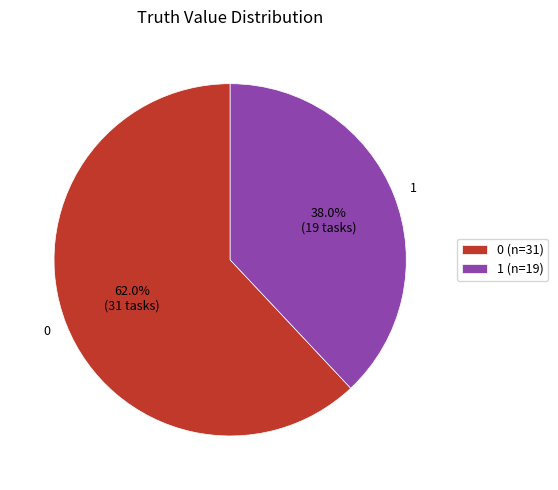

What is the ratio of the value at 1 to the value at 0?

0.6